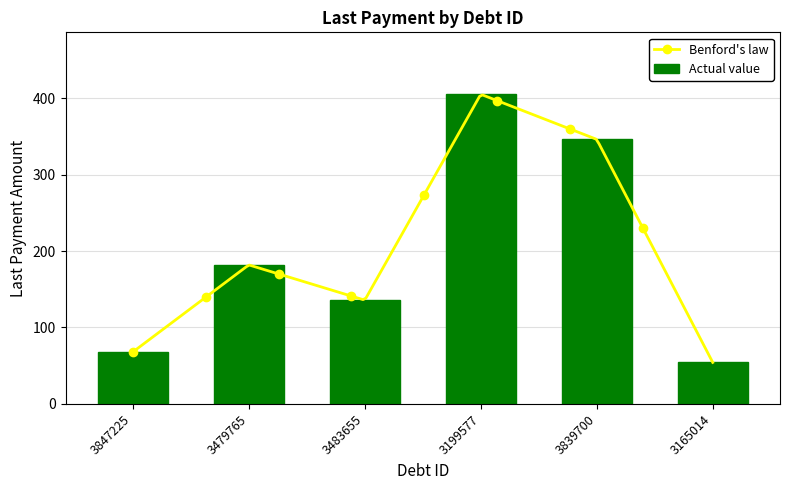

What is the label of the 6th bar from the left?

3165014